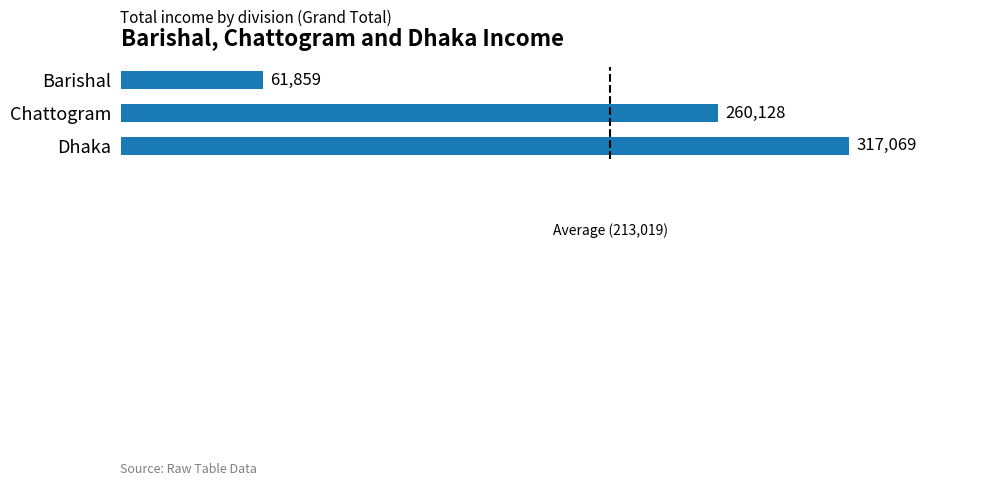

How many values are between 61859 and 317069?

3